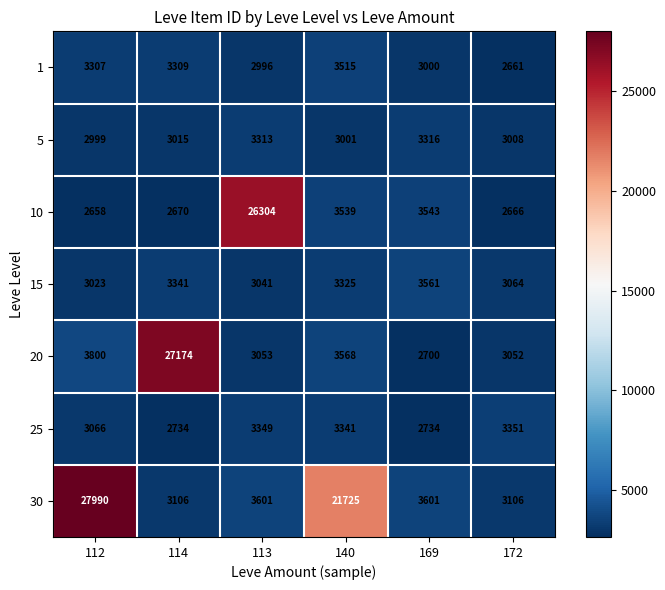

Where does the 25 series first go above 3341?

113